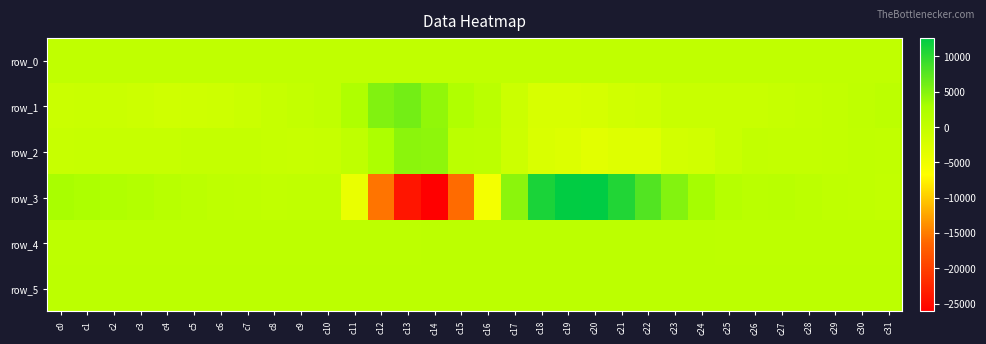

Reading left to right, list all the values displayed in this chart.

row_0: c0=386.2	c1=386.2	c2=386.2	c3=386.3	c4=386.4	c5=386.4	c6=386.5	c7=386.5	c8=386.6	c9=386.6	c10=386.6	c11=386.7	c12=386.8	c13=386.8	c14=386.8	c15=386.9	c16=387.0	c17=387.0	c18=387.1	c19=387.1	c20=387.2	c21=387.2	c22=387.3	c23=387.3	c24=387.4	c25=387.4	c26=387.5	c27=387.5	c28=387.6	c29=387.6	c30=387.7	c31=387.7
row_1: c0=-772.0	c1=-664.0	c2=-752.0	c3=-1046.0	c4=-1347.0	c5=-1304.0	c6=-1136.0	c7=-770.0	c8=-346.0	c9=-27.0	c10=322.0	c11=2263.0	c12=5223.0	c13=5976.0	c14=4294.0	c15=2147.0	c16=1013.0	c17=-922.0	c18=-2237.0	c19=-2236.0	c20=-2055.0	c21=-1431.0	c22=-1192.0	c23=-532.0	c24=-567.0	c25=-599.0	c26=-539.0	c27=-402.0	c28=-81.0	c29=167.0	c30=470.0	c31=744.0
row_2: c0=-479.0	c1=-298.0	c2=-329.0	c3=-267.0	c4=-402.0	c5=-152.0	c6=-64.0	c7=-35.0	c8=-295.0	c9=-456.0	c10=-311.0	c11=468.0	c12=2475.0	c13=4636.0	c14=4445.0	c15=897.0	c16=766.0	c17=-999.0	c18=-2521.0	c19=-2840.0	c20=-3447.0	c21=-3049.0	c22=-2994.0	c23=-1728.0	c24=-1441.0	c25=-507.0	c26=78.0	c27=-23.0	c28=1.0	c29=81.0	c30=329.0	c31=262.0
row_3: c0=2925.0	c1=2535.0	c2=2099.0	c3=1818.0	c4=1298.0	c5=954.0	c6=575.0	c7=454.0	c8=208.0	c9=359.0	c10=322.0	c11=-4430.0	c12=-15474.0	c13=-24014.0	c14=-26119.0	c15=-16079.0	c16=-5577.0	c17=4644.0	c18=11050.0	c19=12518.0	c20=12602.0	c21=10648.0	c22=7909.0	c23=5063.0	c24=3136.0	c25=1513.0	c26=1102.0	c27=1115.0	c28=875.0	c29=484.0	c30=277.0	c31=131.0
row_4: c0=689.0	c1=690.0	c2=688.0	c3=693.0	c4=683.0	c5=684.0	c6=683.0	c7=683.0	c8=681.0	c9=678.0	c10=678.0	c11=684.0	c12=689.0	c13=700.0	c14=734.0	c15=786.0	c16=787.0	c17=774.0	c18=788.0	c19=805.0	c20=804.0	c21=776.0	c22=754.0	c23=744.0	c24=733.0	c25=728.0	c26=723.0	c27=718.0	c28=722.0	c29=715.0	c30=710.0	c31=711.0
row_5: c0=841.0	c1=836.0	c2=836.0	c3=835.0	c4=837.0	c5=835.0	c6=832.0	c7=832.0	c8=827.0	c9=830.0	c10=831.0	c11=821.0	c12=819.0	c13=823.0	c14=868.0	c15=863.0	c16=837.0	c17=825.0	c18=827.0	c19=827.0	c20=851.0	c21=873.0	c22=856.0	c23=839.0	c24=840.0	c25=841.0	c26=840.0	c27=835.0	c28=833.0	c29=837.0	c30=840.0	c31=838.0